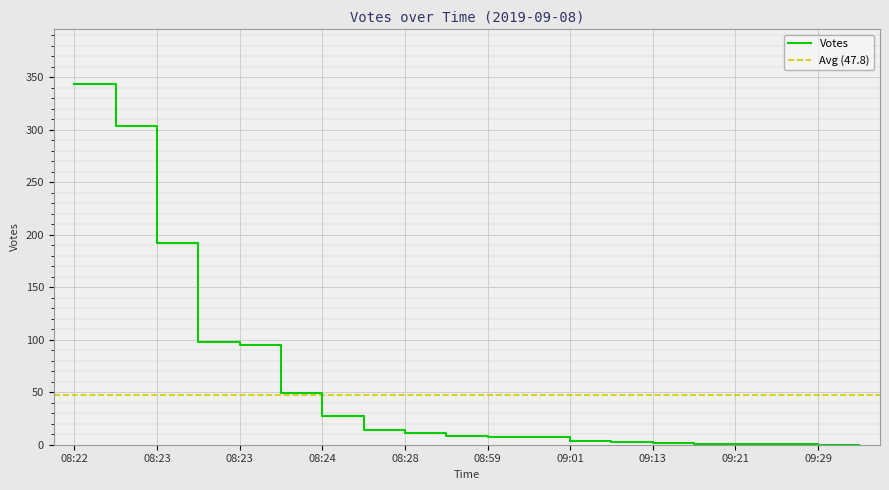

What is the value of the 17th point from the left?

1